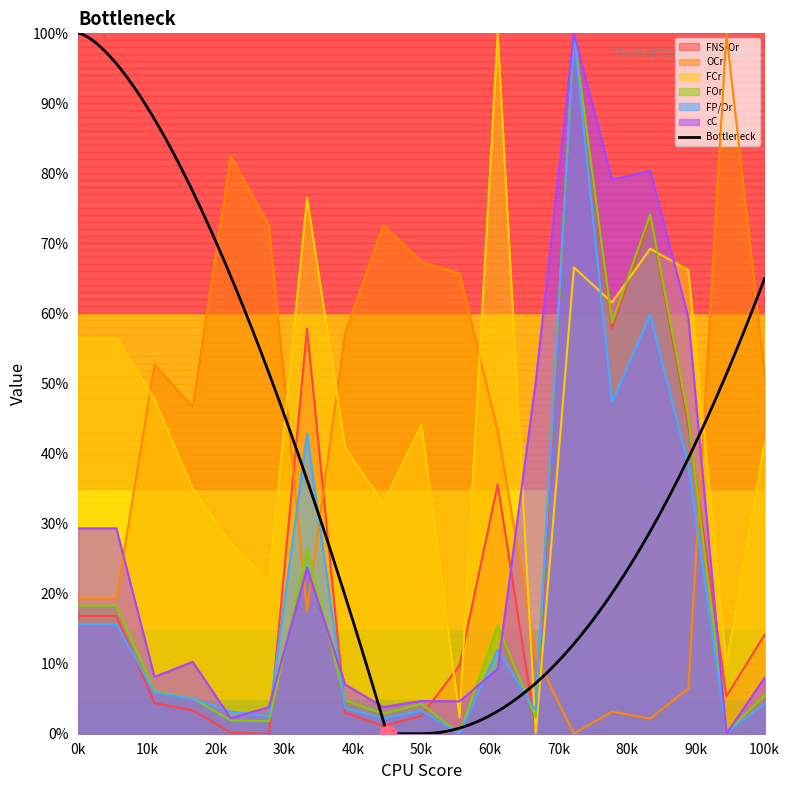

Is it true that FP/Or equals 0.0 at 0k?

False